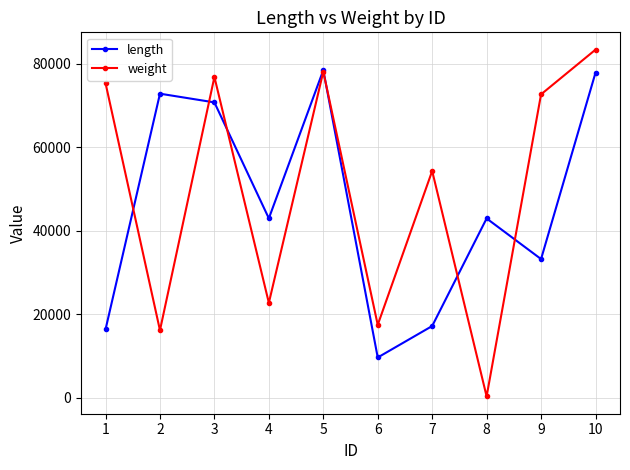

What is the lowest value of the length series?

9638